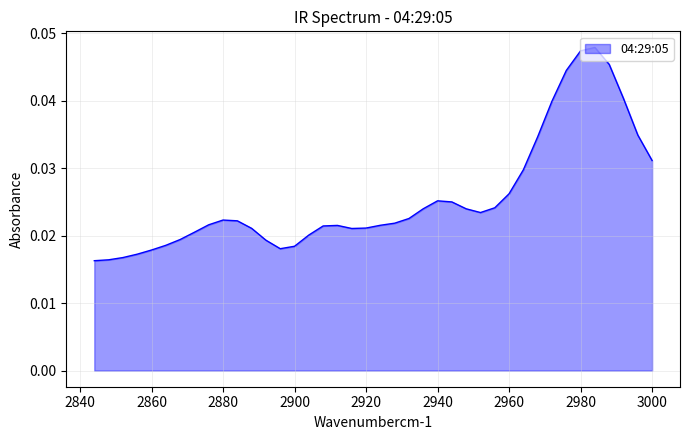

List the labels in order of value, largest first.

2984, 2980, 2988, 2976, 2992, 2972, 2996, 2968, 3000, 2964, 2960, 2940, 2944, 2956, 2936, 2948, 2952, 2932, 2880, 2884, 2928, 2876, 2924, 2912, 2908, 2920, 2888, 2916, 2872, 2904, 2868, 2892, 2864, 2900, 2896, 2860, 2856, 2852, 2848, 2844